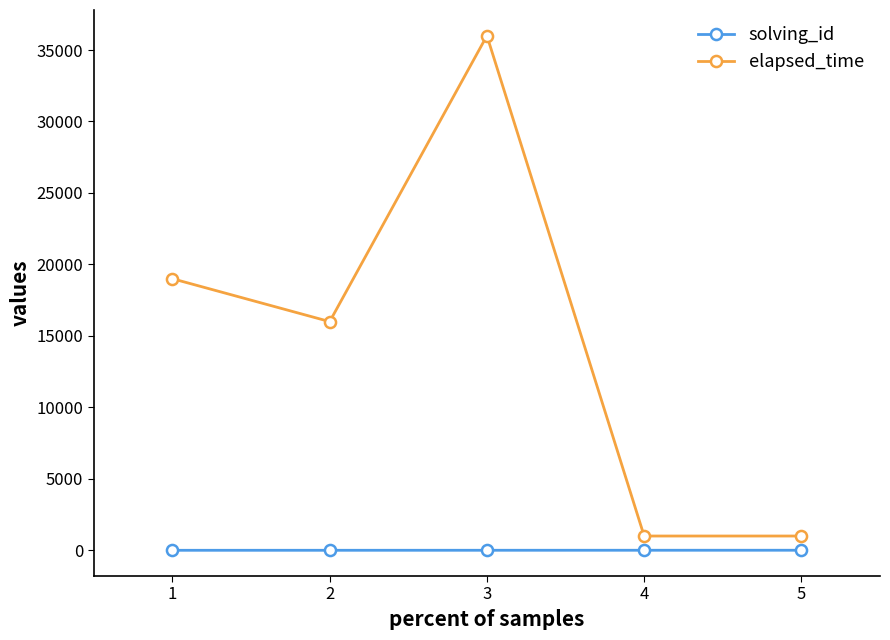

At 4, list the series in order from largest to smallest.

elapsed_time, solving_id